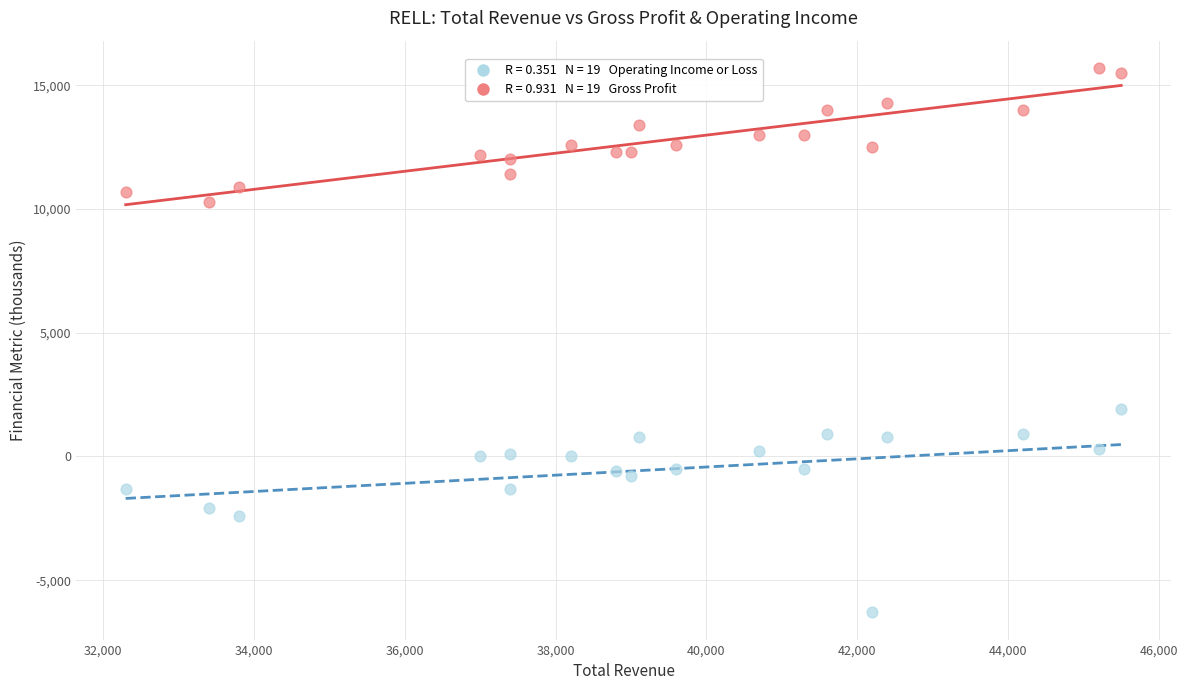

Across all data points, what is the range of Y values (max minus min)?

22000